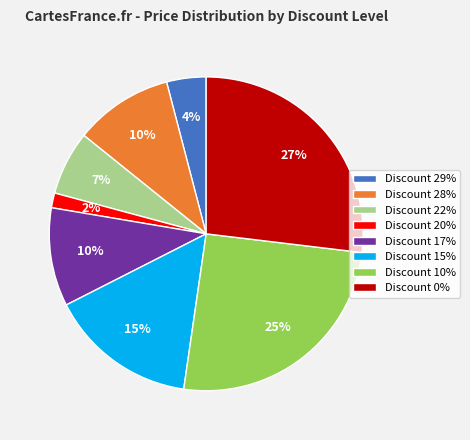

How many segments does this pie chart have?

8